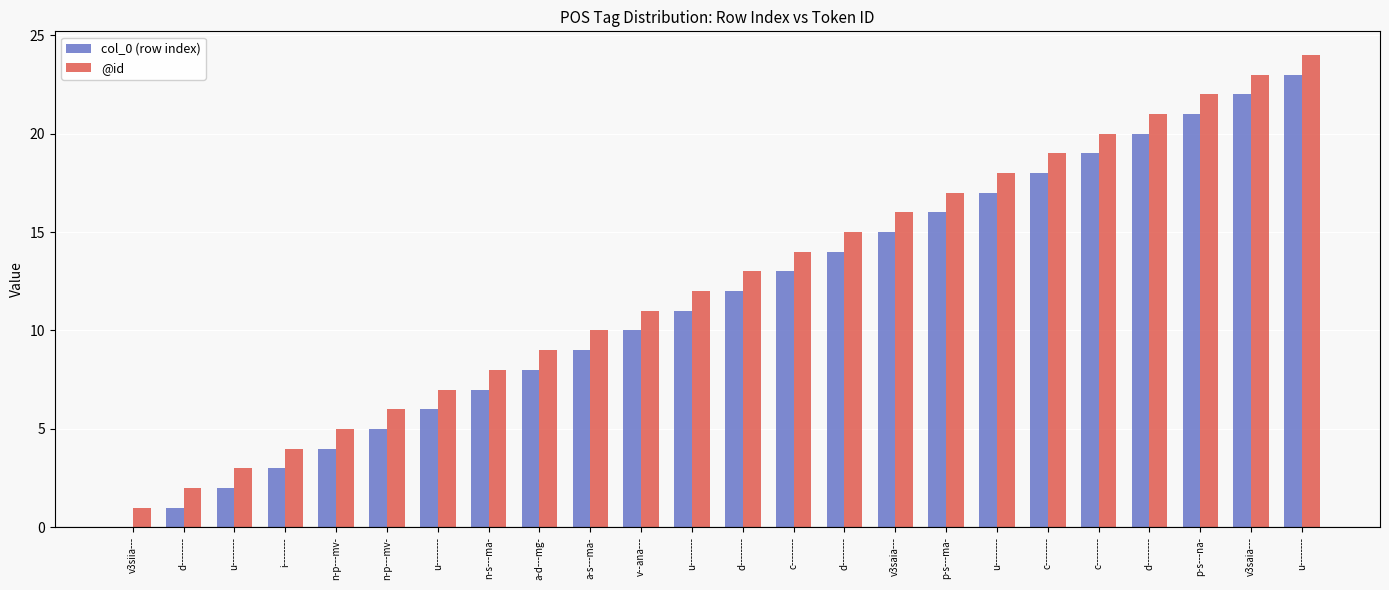

How many data points does each series have?

24